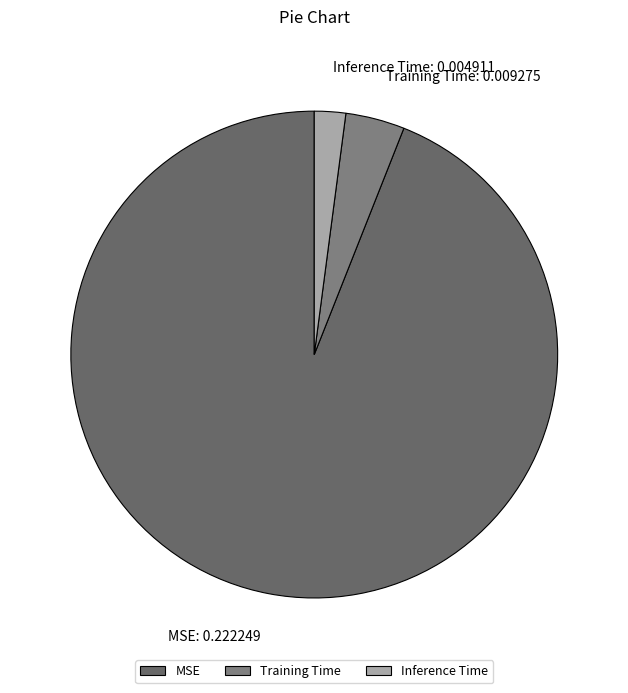

Which has a higher value, Training Time or Inference Time?

Training Time